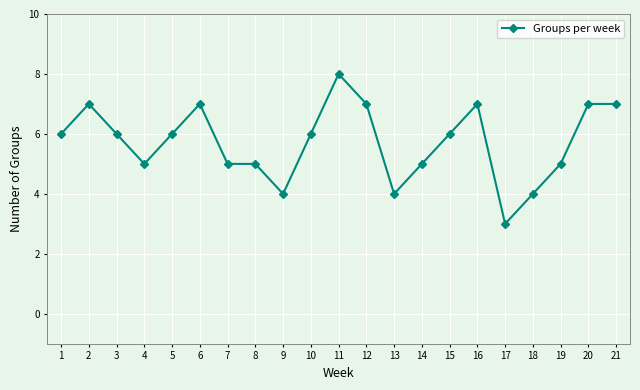

True or false: the data has more than 2 interior local peaks.

True